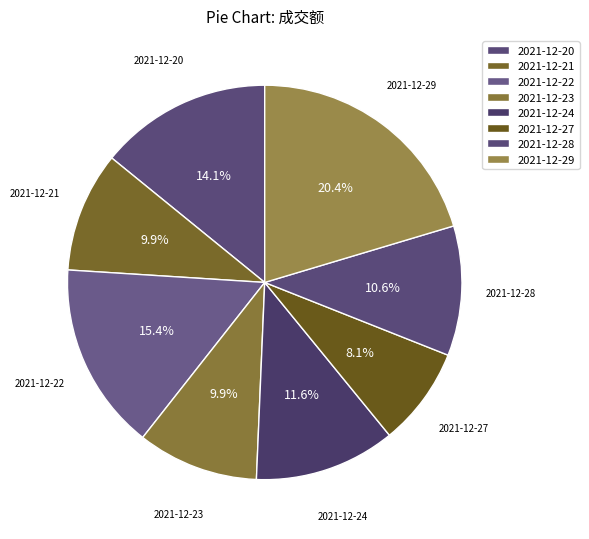

To the nearest percent, what percentage of the pie is 2021-12-21?

10%